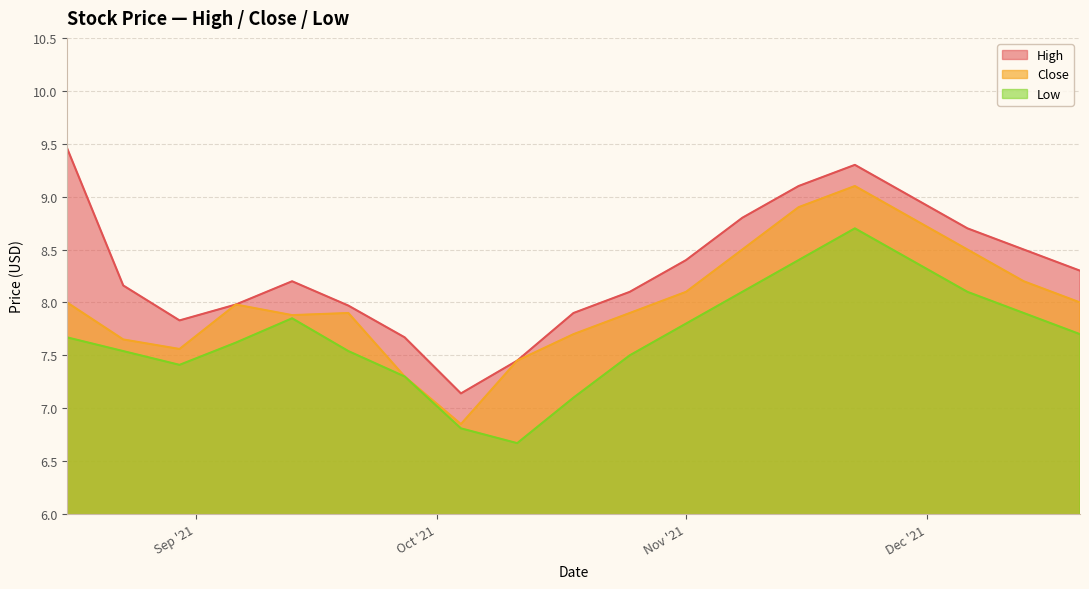

Count the number of categories in the chart.

19